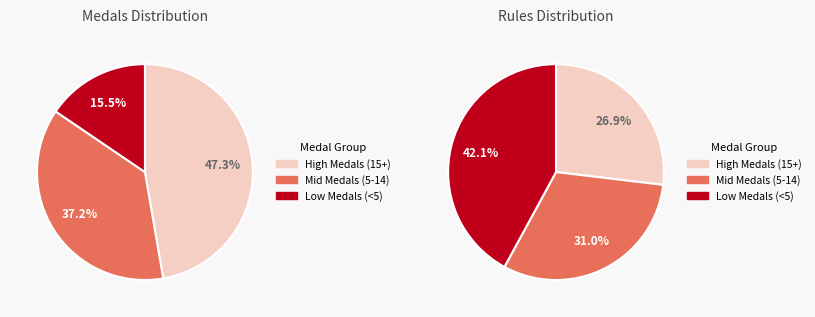

Is lumardy the majority of the pie?

No